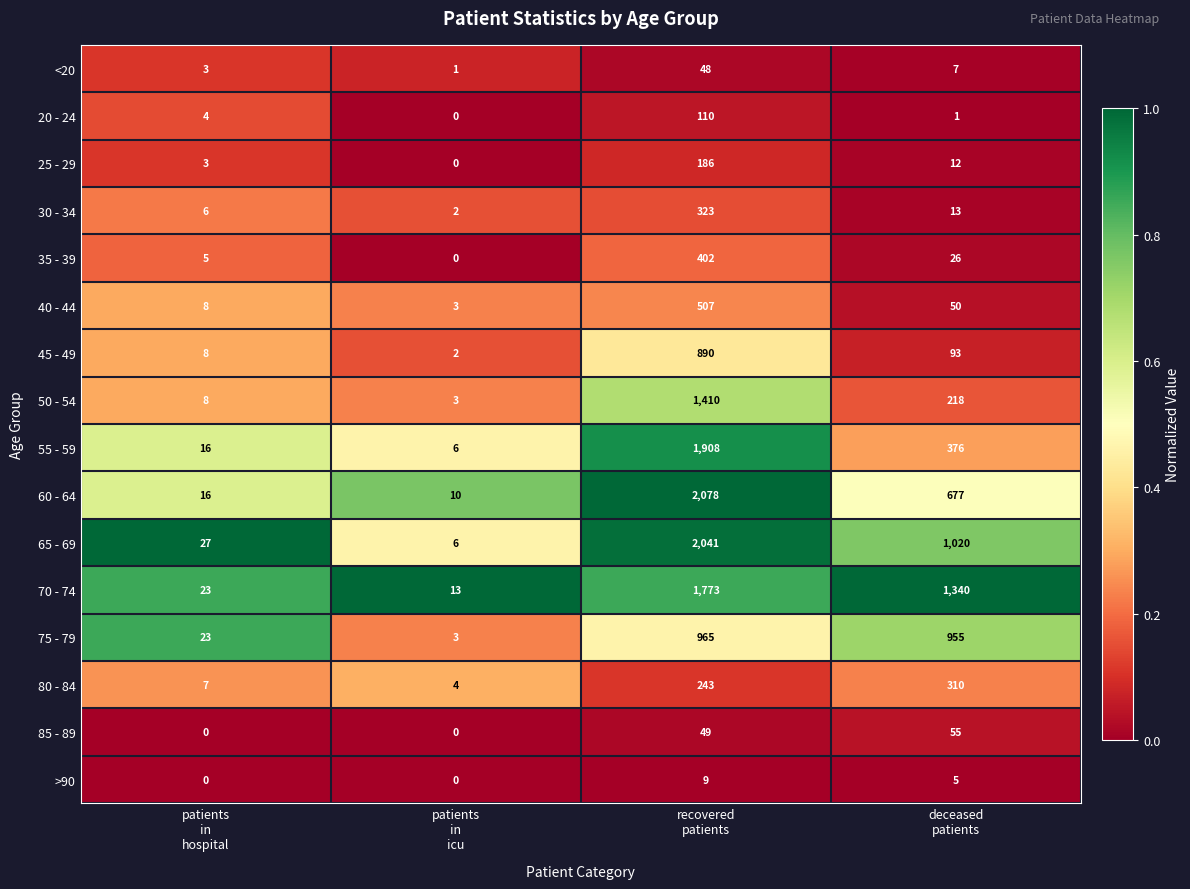

Which series has the largest total across all categories?

70 - 74